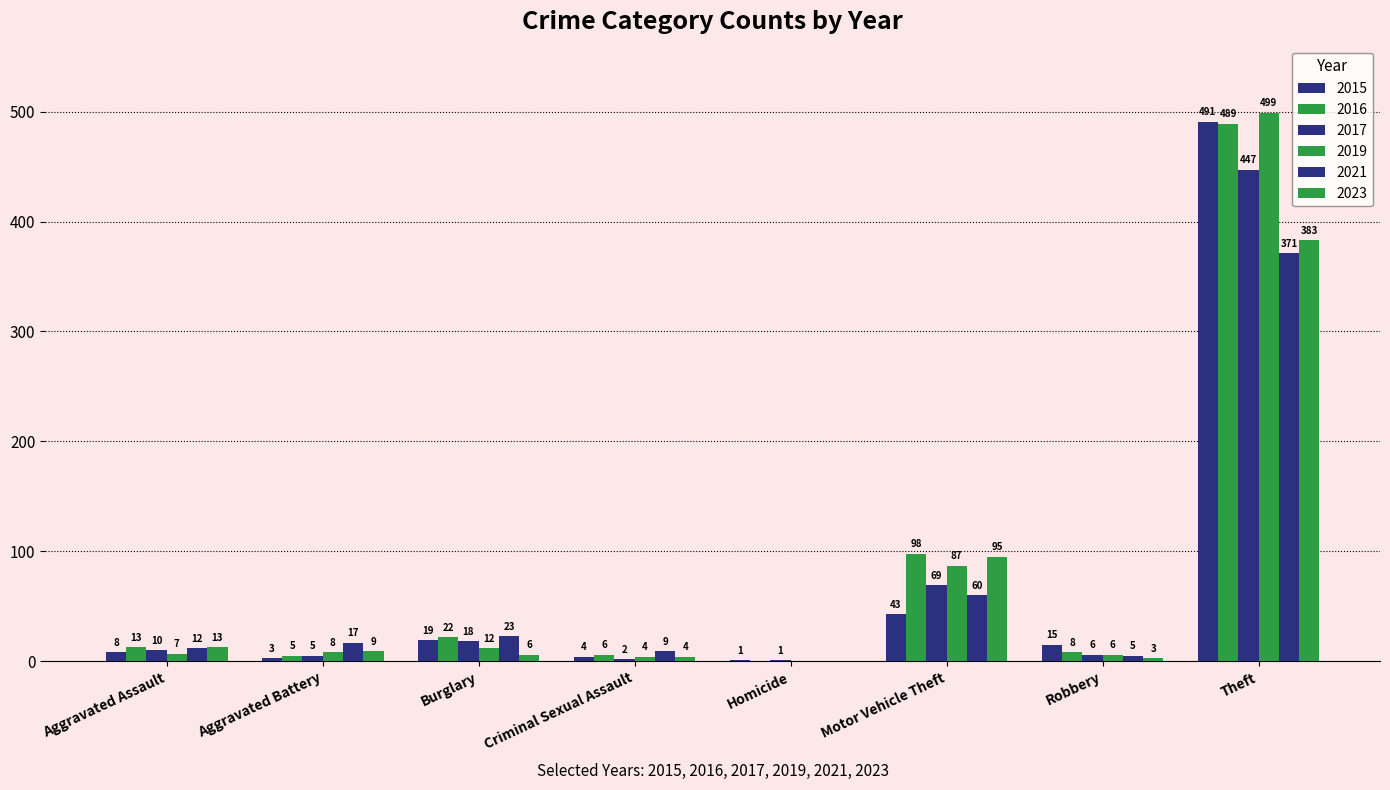

How many data points does each series have?

8